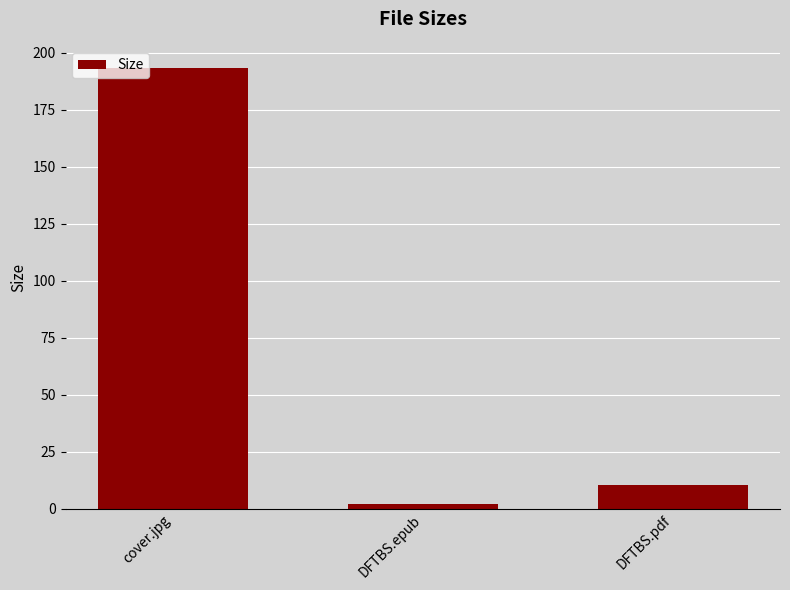

Reading right to left, extract all data points from this chart.

DFTBS.pdf=10.5	DFTBS.epub=2.0	cover.jpg=193.4